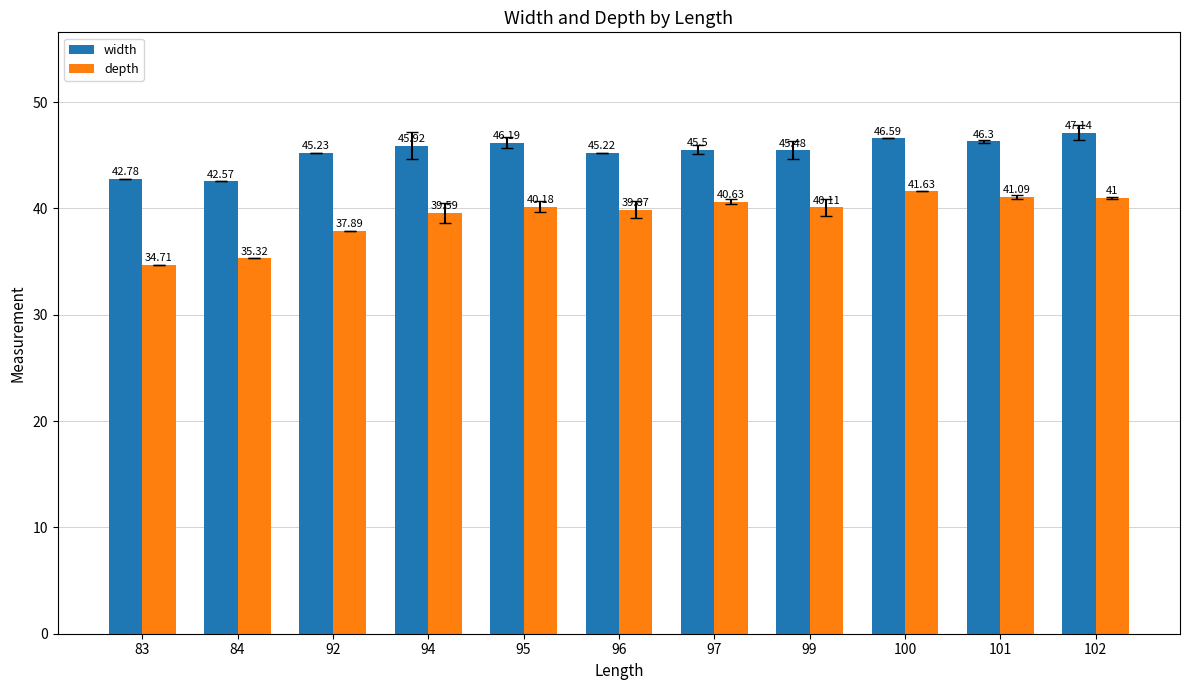

Which series has the largest range (max minus min)?

depth